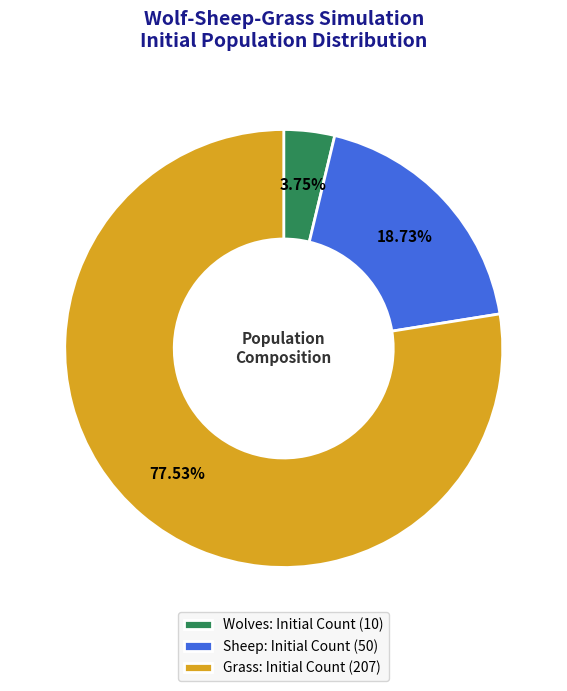

The Sheep slice represents 5% of the pie. True or false?

False